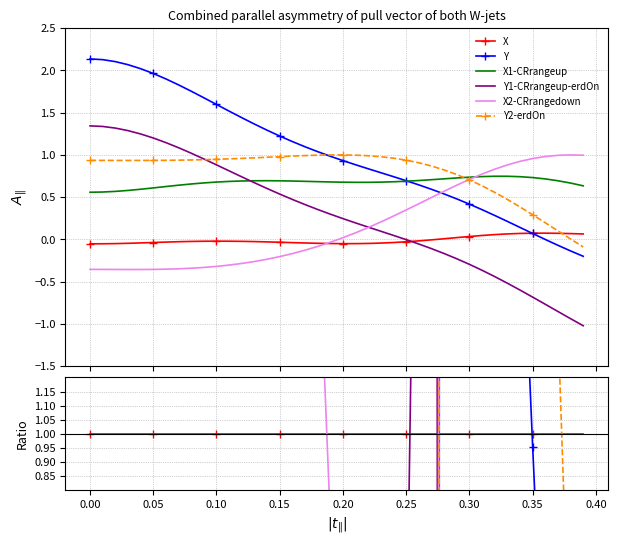

True or false: Y1-CRrangeup-erdOn has a value of -30.5 at 28.

False